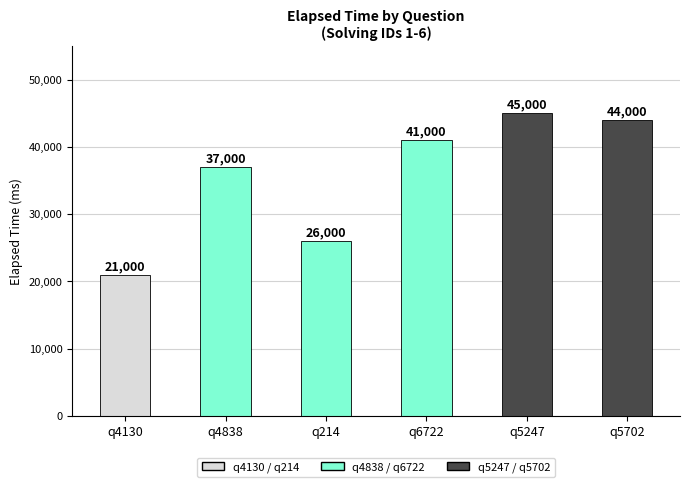

List the labels in order of value, smallest first.

q4130, q214, q4838, q6722, q5702, q5247